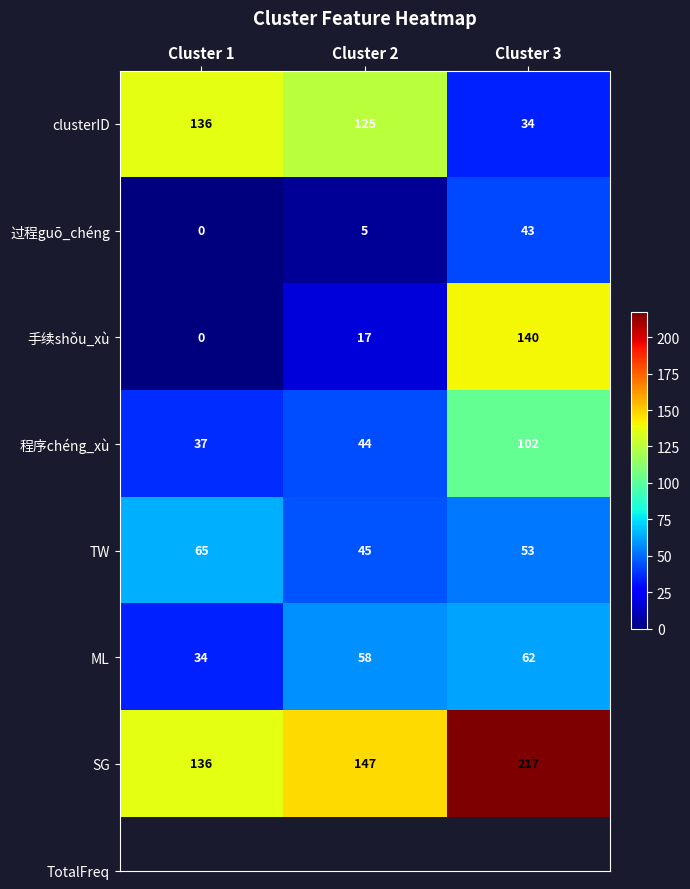

What is the minimum value for ML?

34